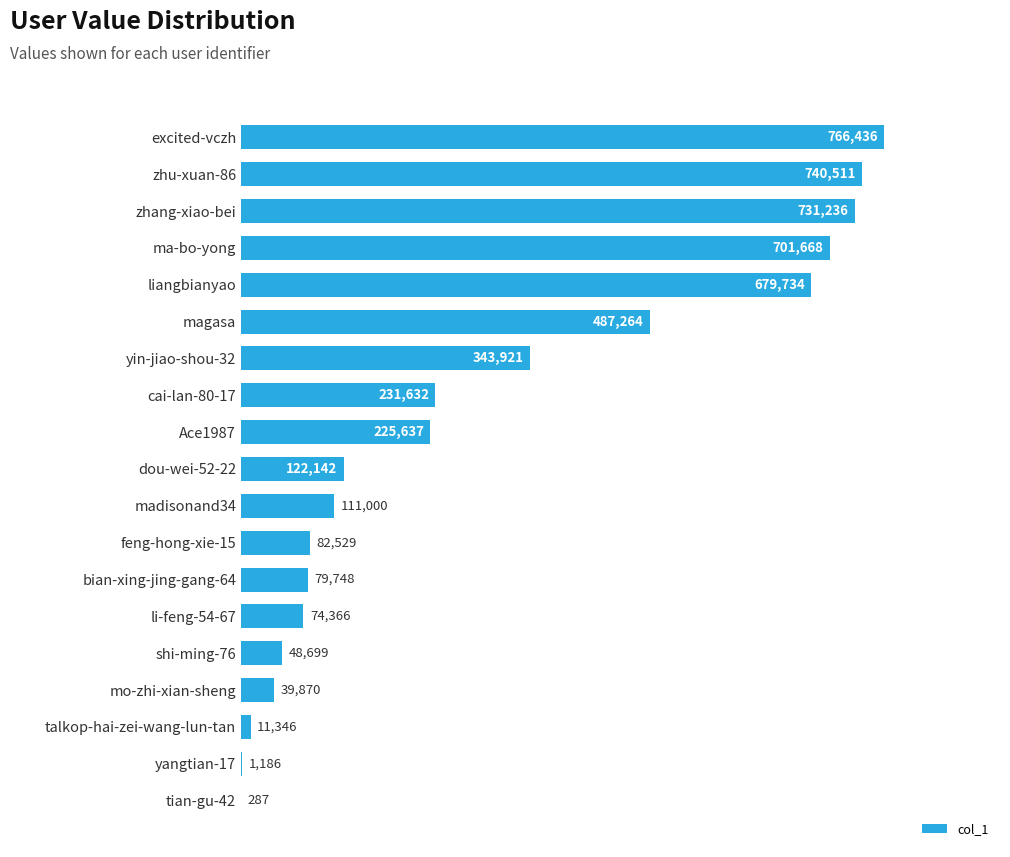

Is it true that the value at bian-xing-jing-gang-64 is 130796?

False